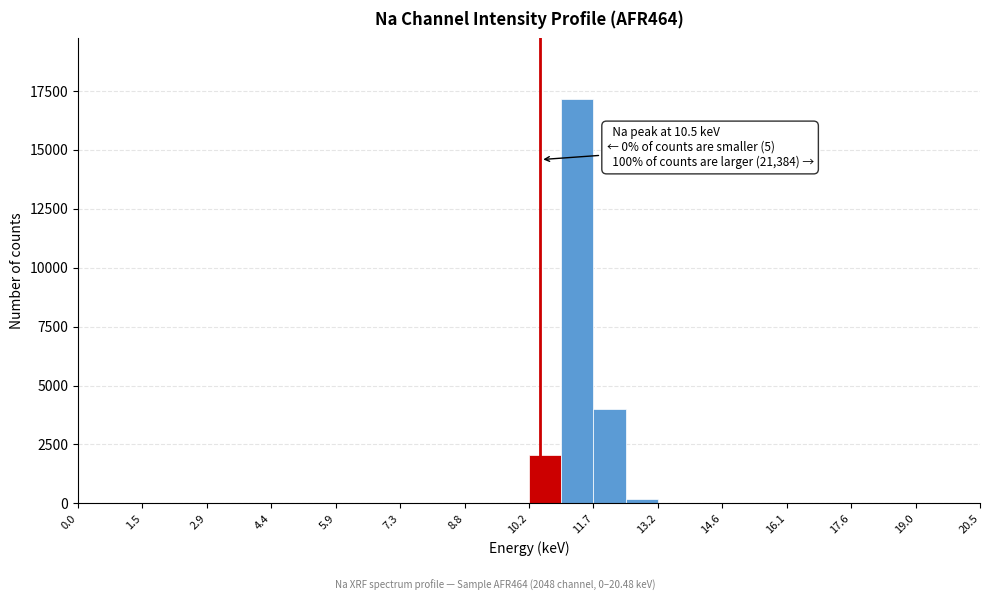

Around what value on the x-axis is the tallest bar? Give the approximate position of its centre, as read against the axis.

11.4